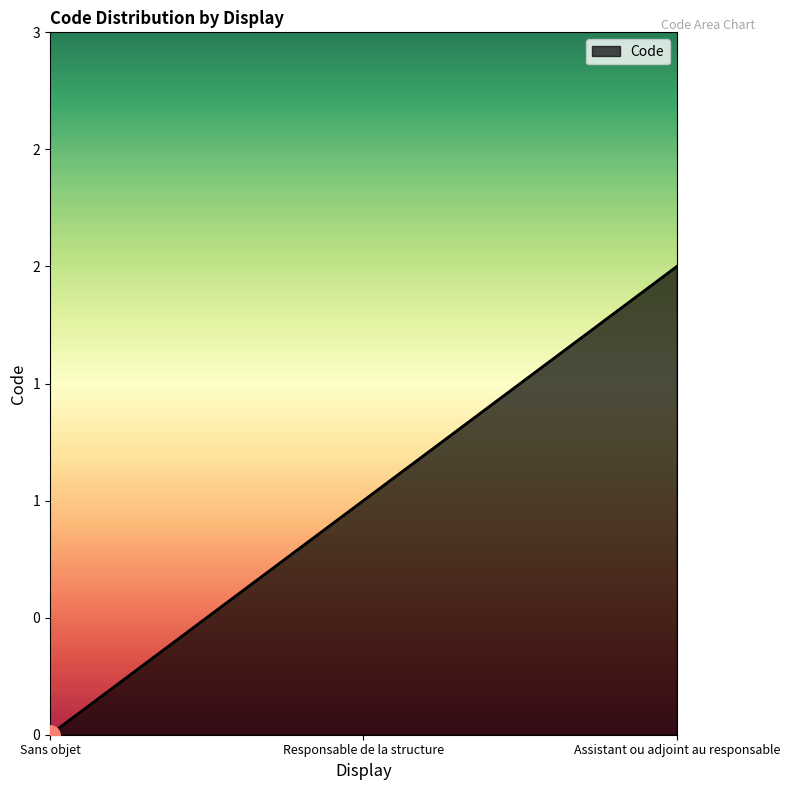

Reading left to right, extract all data points from this chart.

0	1	2